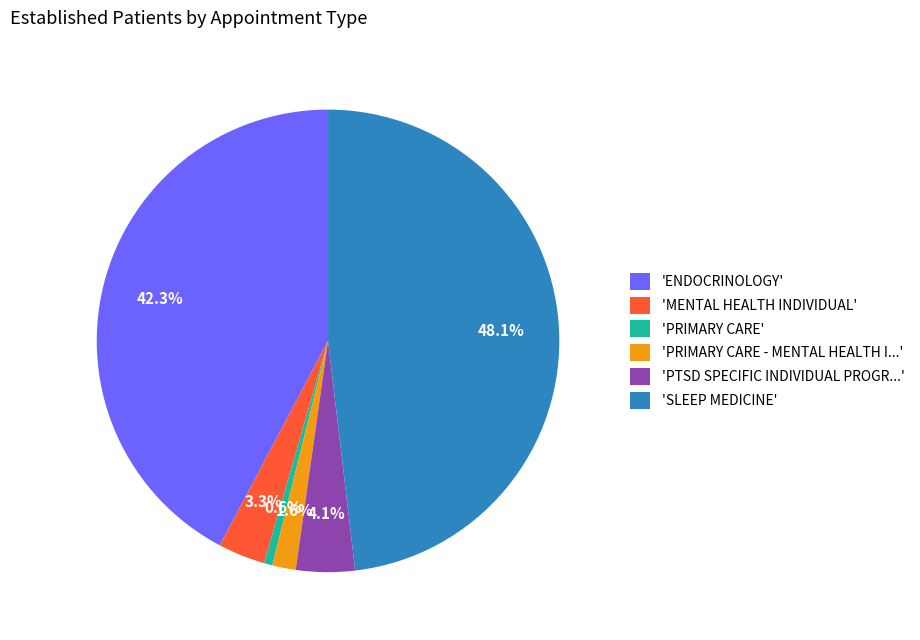

Combined, do 'MENTAL HEALTH INDIVIDUAL' and 'SLEEP MEDICINE' account for over 50%?

Yes